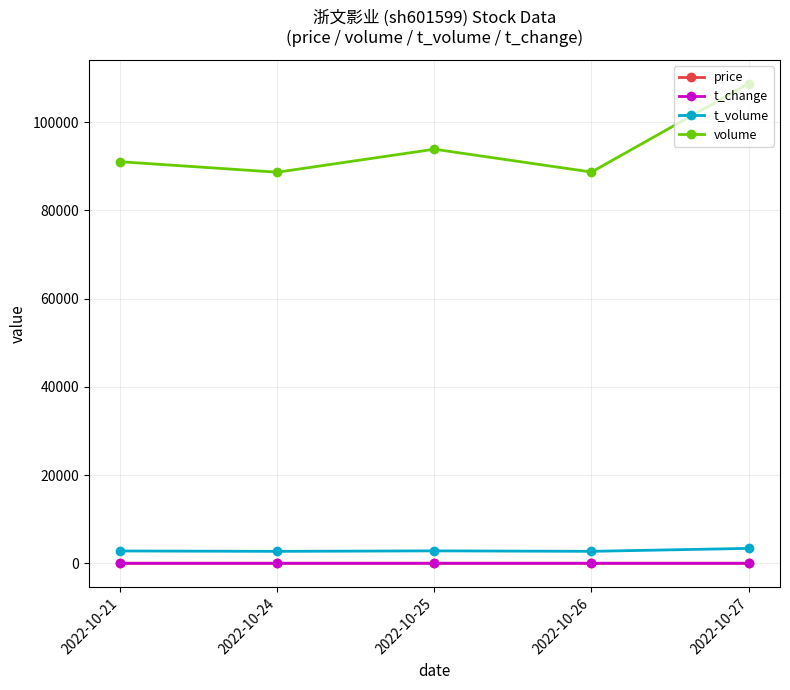

What is the value of the volume point at the 5th from the left?

108735.0